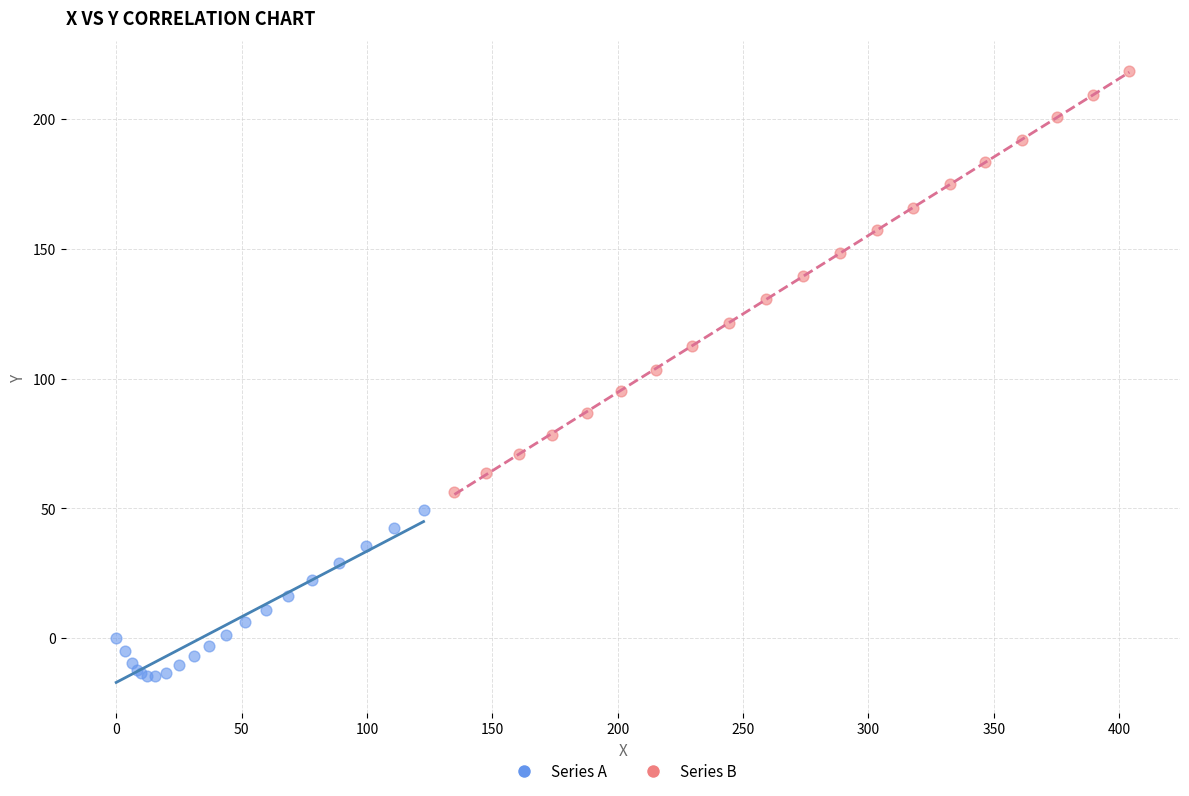

Which series reaches the maximum Y coordinate?

Series B